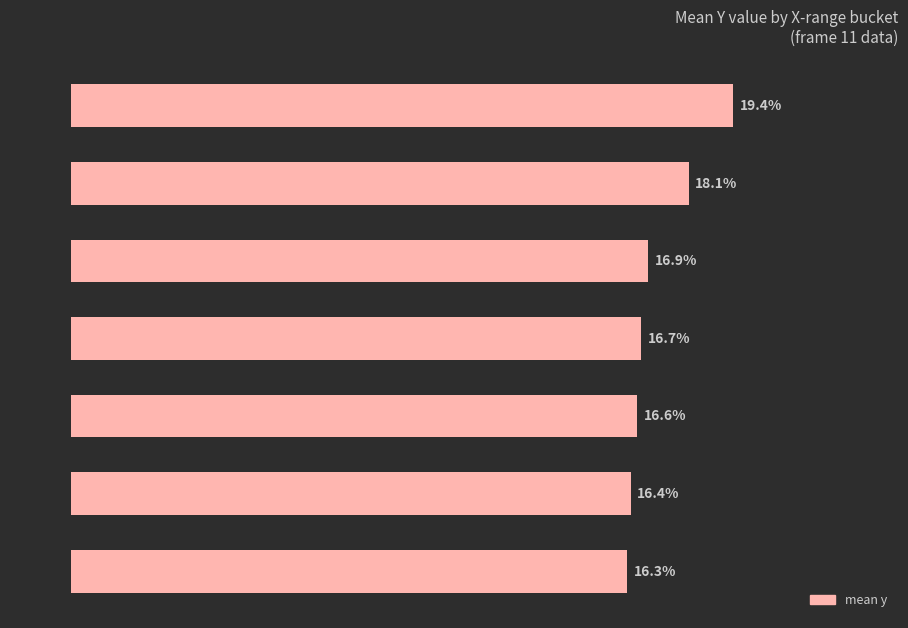

Where is the data nearest to the value 17?

199-210